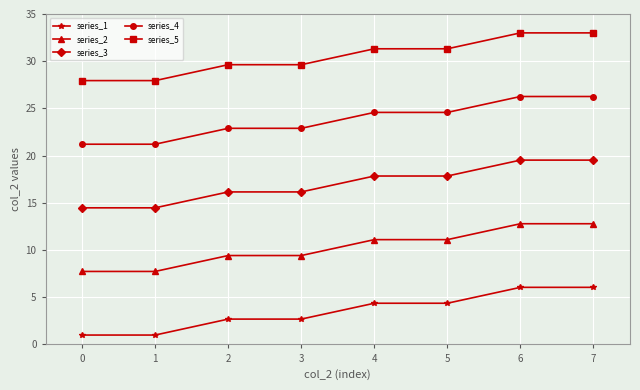

Count the series_5 values in the range 29 to 32.

4